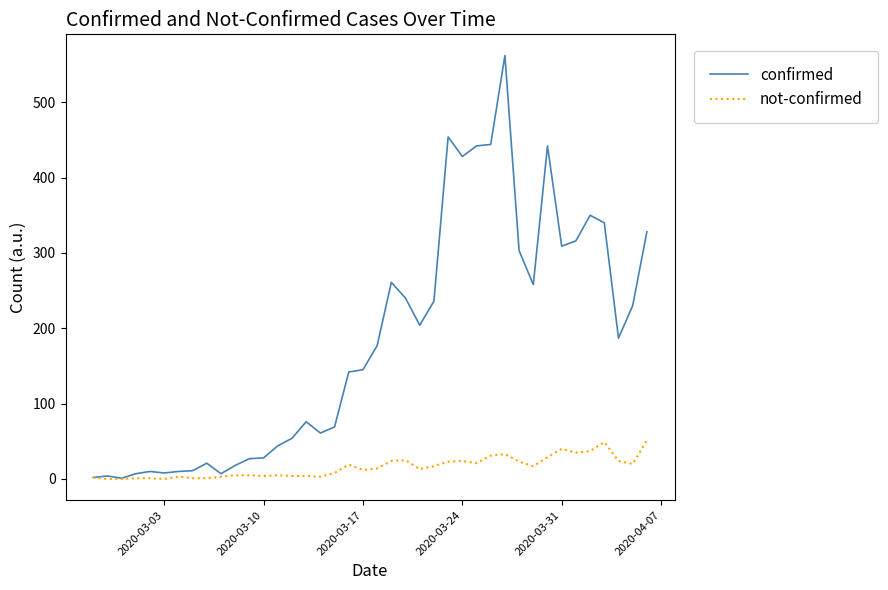

Which series has the widest spread of values?

confirmed